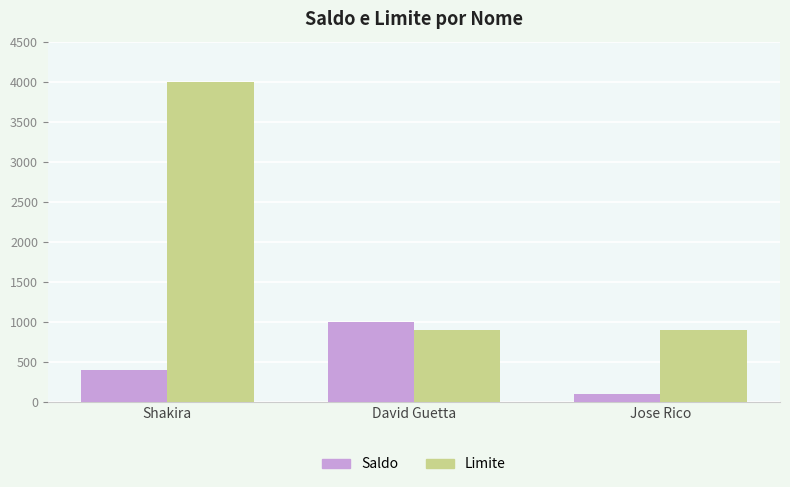

At how many categories does at least one series exceed 2845?

1